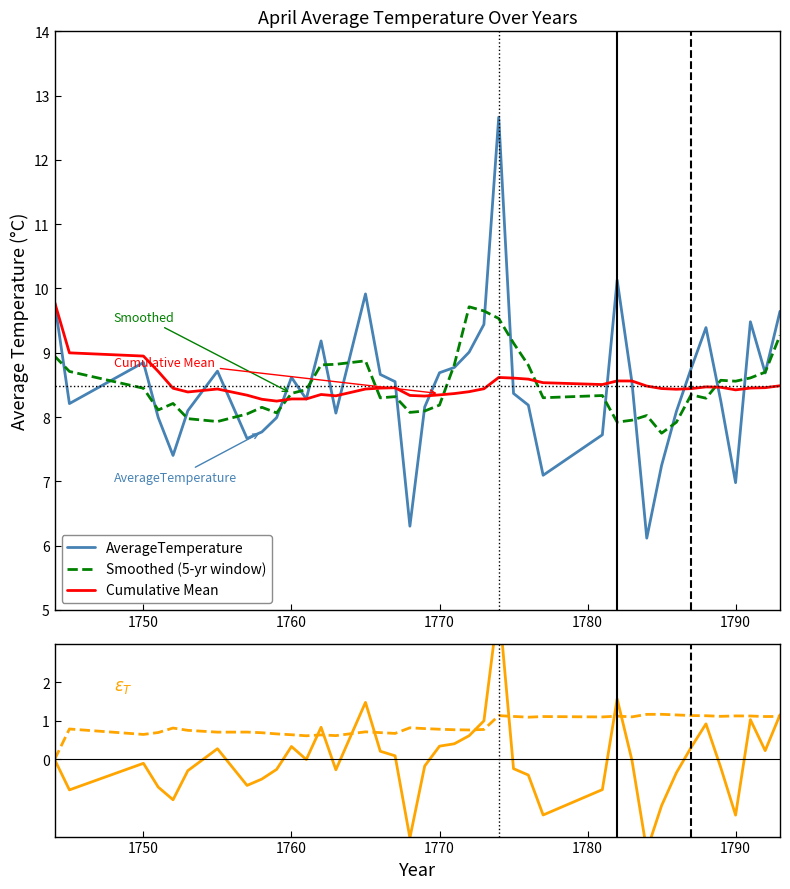

What is the lowest value of the AverageTemperature series?

6.1